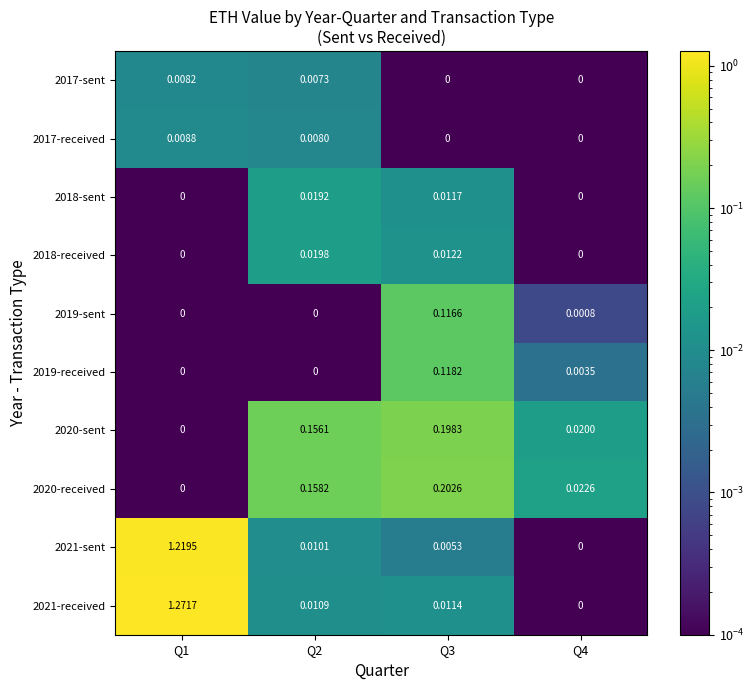

Is the value of 2021-received at Q3 greater than the value of 2017-sent at Q4?

Yes